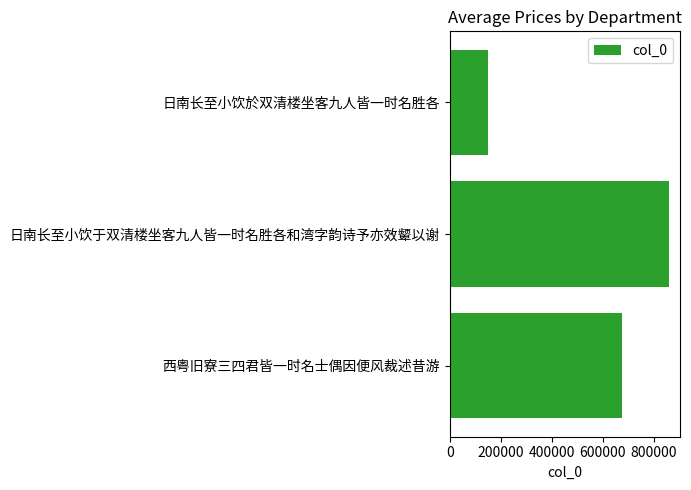

What is the difference between the values at 日南长至小饮于双清楼坐客九人皆一时名胜各和湾字韵诗予亦效颦以谢 and 日南长至小饮於双清楼坐客九人皆一时名胜各?

710803